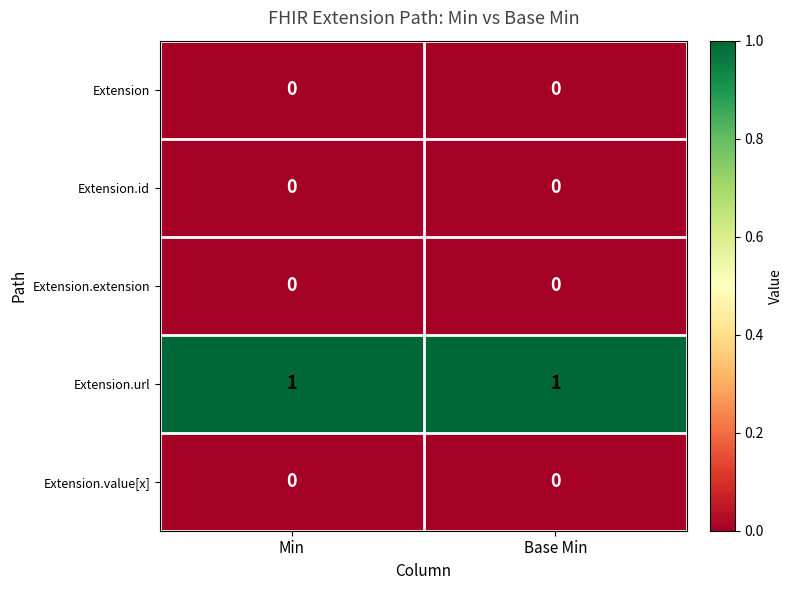

The value of Extension.value[x] at Min is 0. True or false?

True